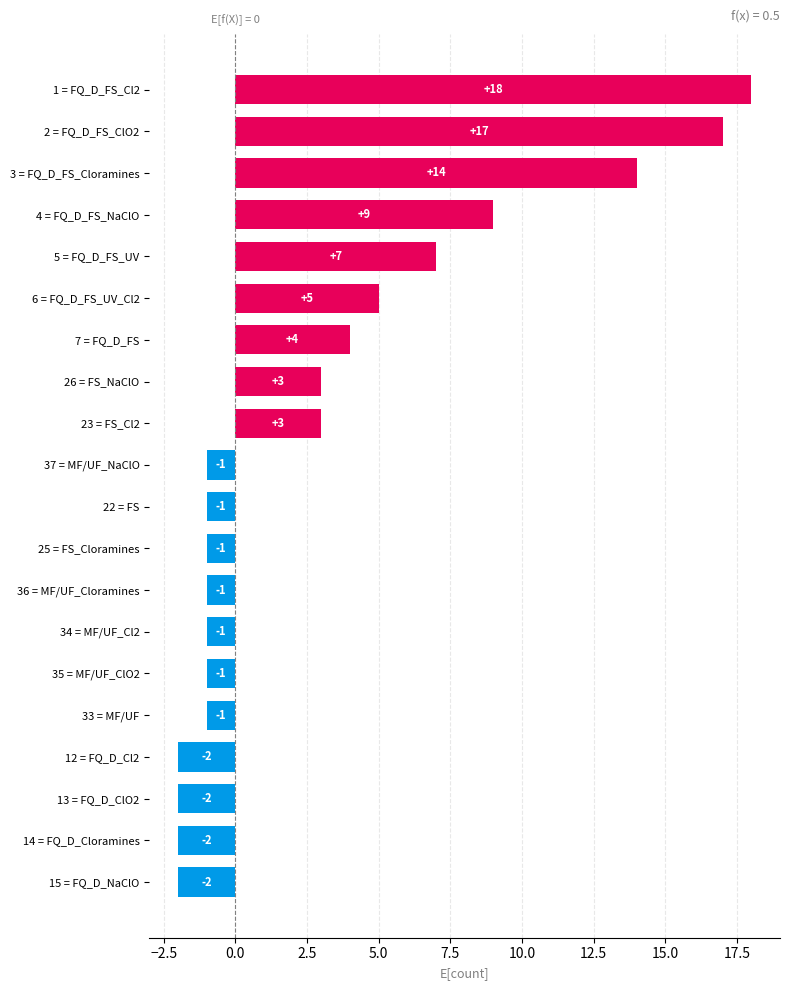

True or false: the data shows -1 at 12 = FQ_D_Cl2.

False